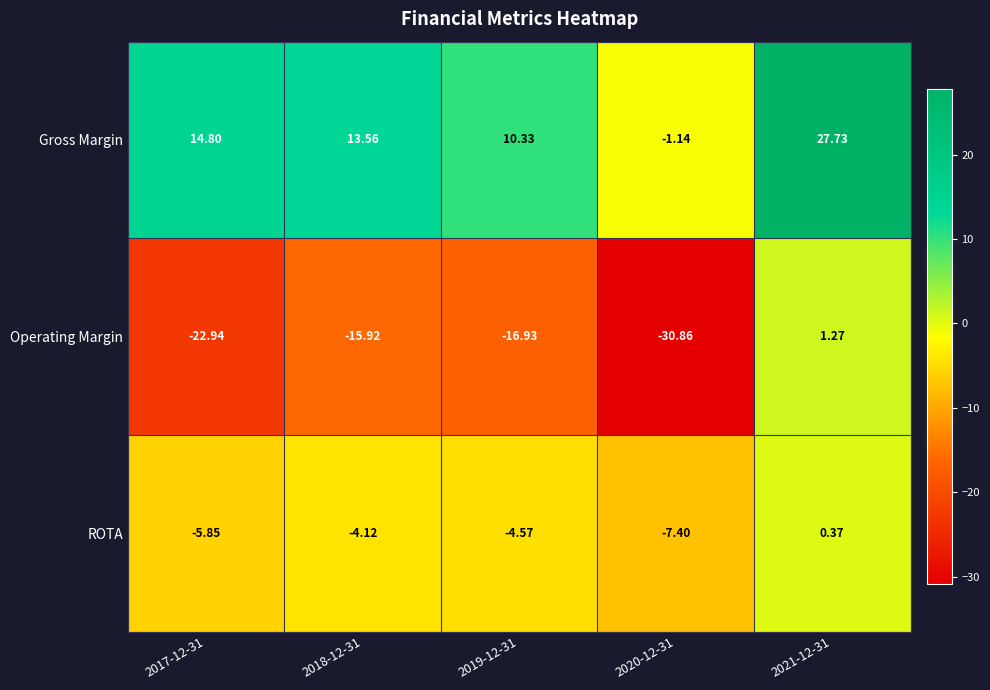

Which series has the widest spread of values?

Operating Margin